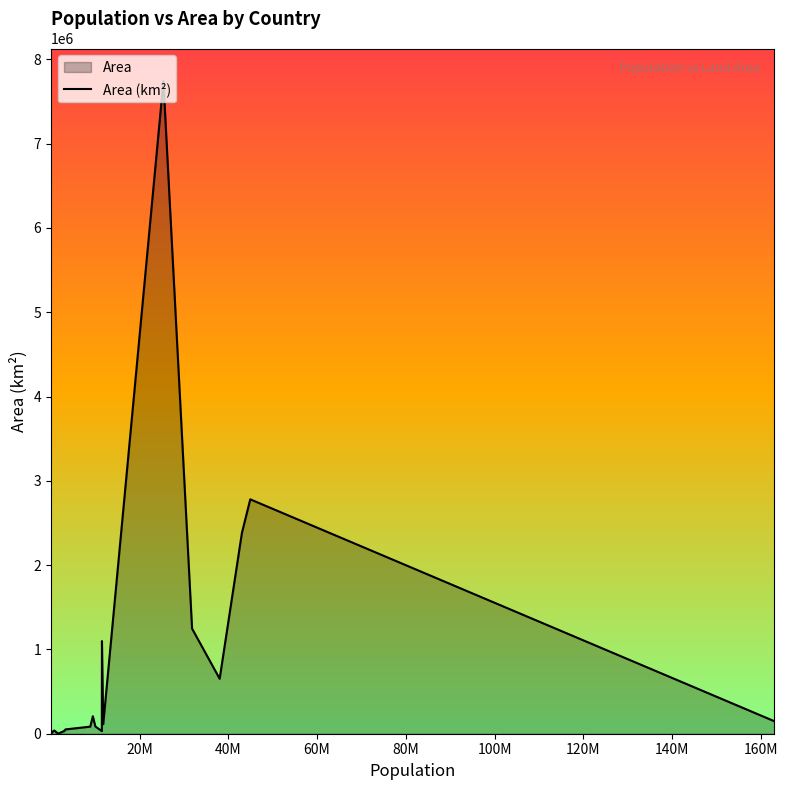

What is the difference between the maximum and minimum values?

7740777.4